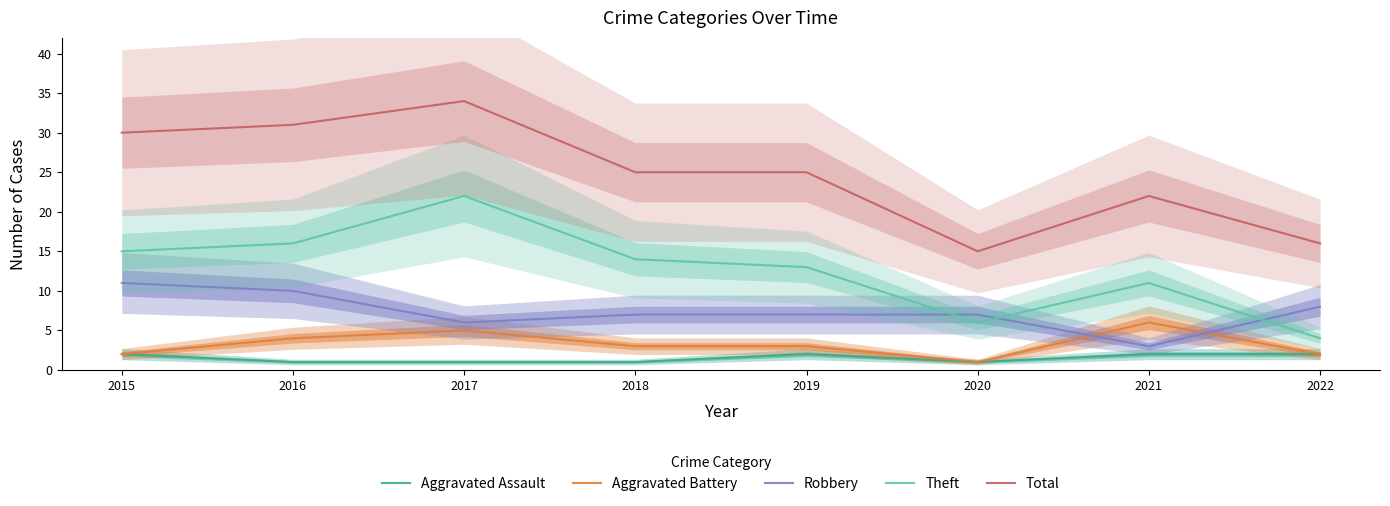

Does the chart have visible grid lines?

No